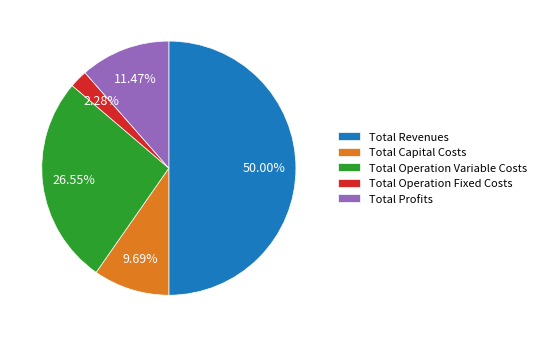

Is it true that Total Capital Costs is 10% of the pie?

True